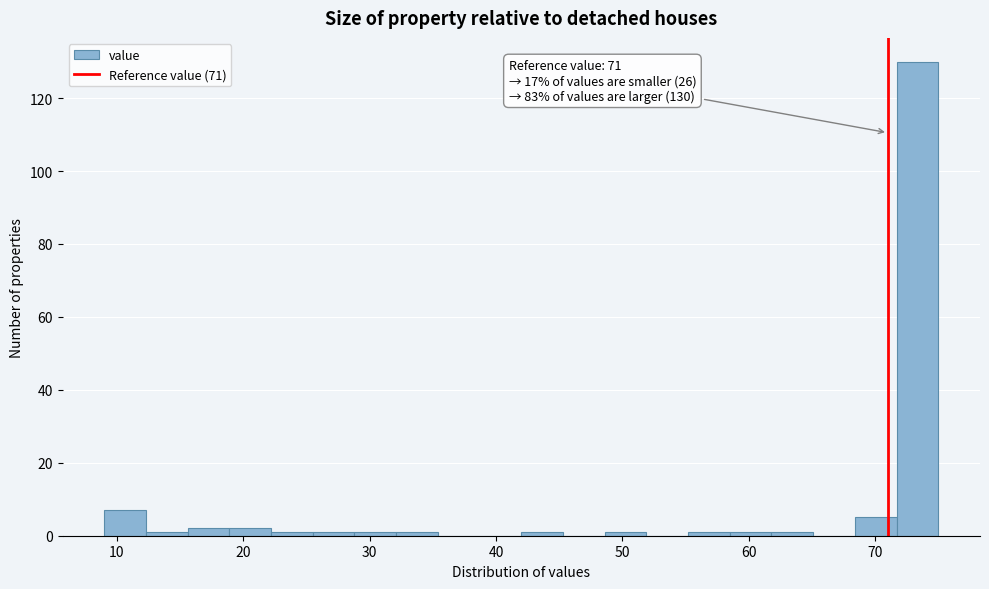

Read against the x-axis, roughly where is the centre of the tallest bar?

73